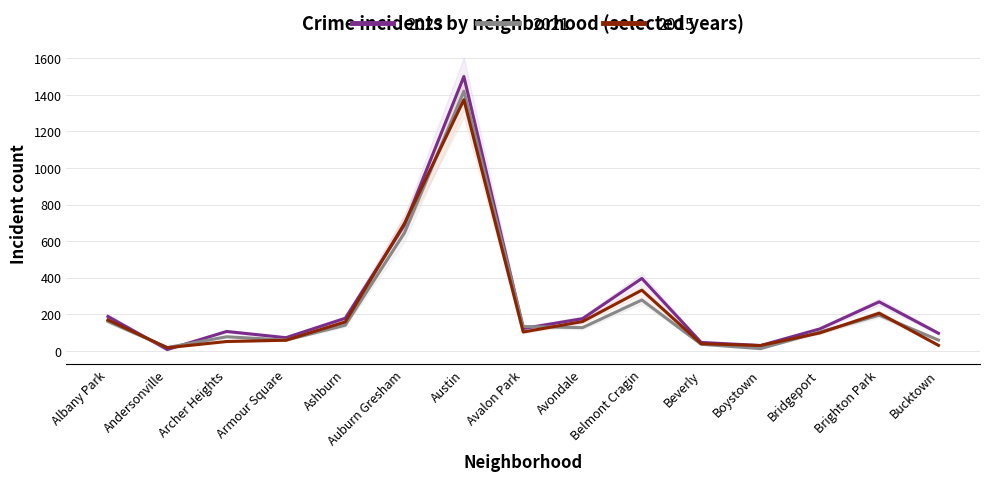

At which label does 2015 reach its peak?

Austin